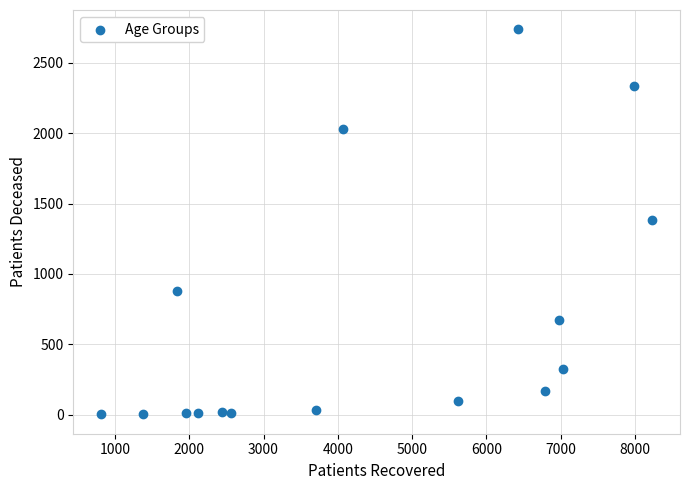

What is the range of X values (max minus min)?

7424